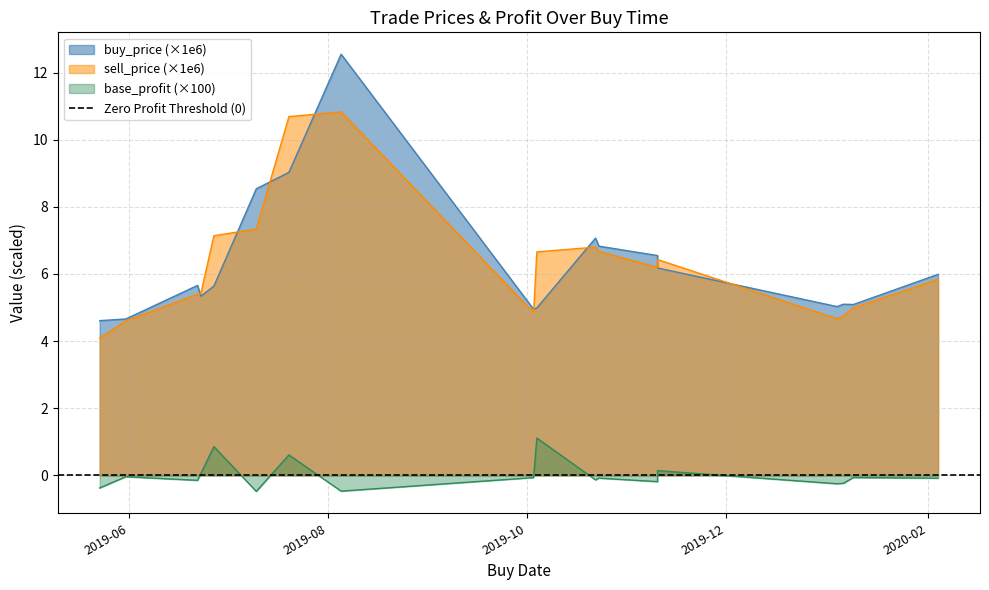

Count the number of categories in the chart.

18